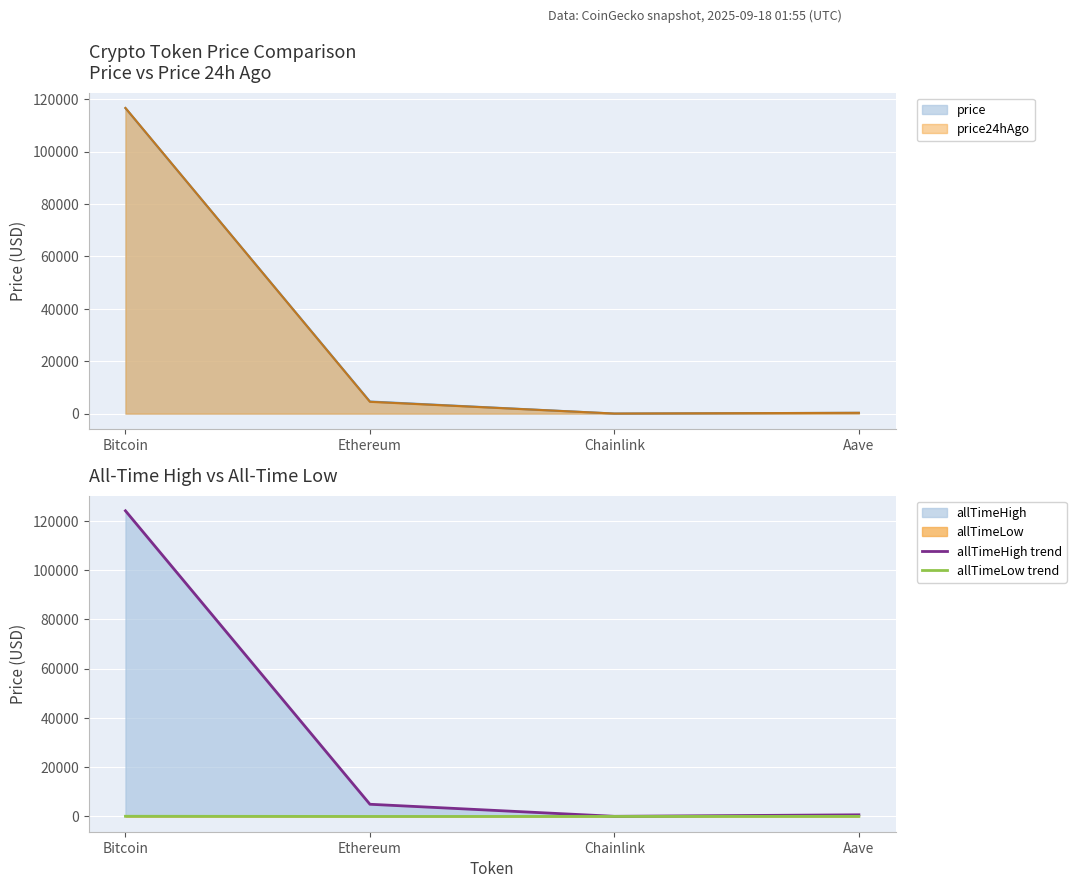

Which has a higher value, Aave or Ethereum?

Ethereum